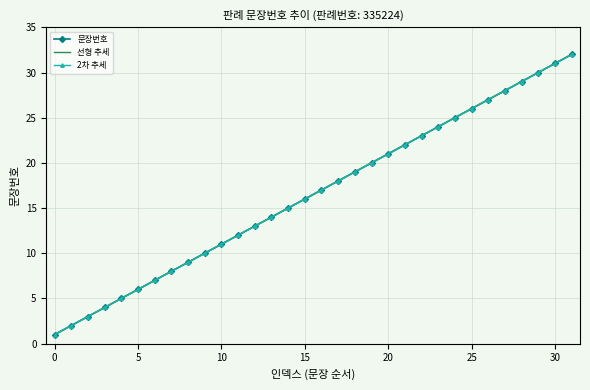

What is the value of the 선형 추세 point at the 25th from the left?

25.0